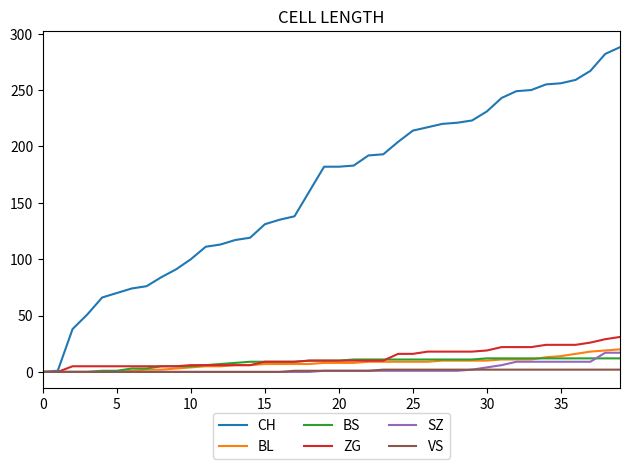

Rank the series by their maximum value, from lowest to highest.

VS, BS, SZ, BL, ZG, CH